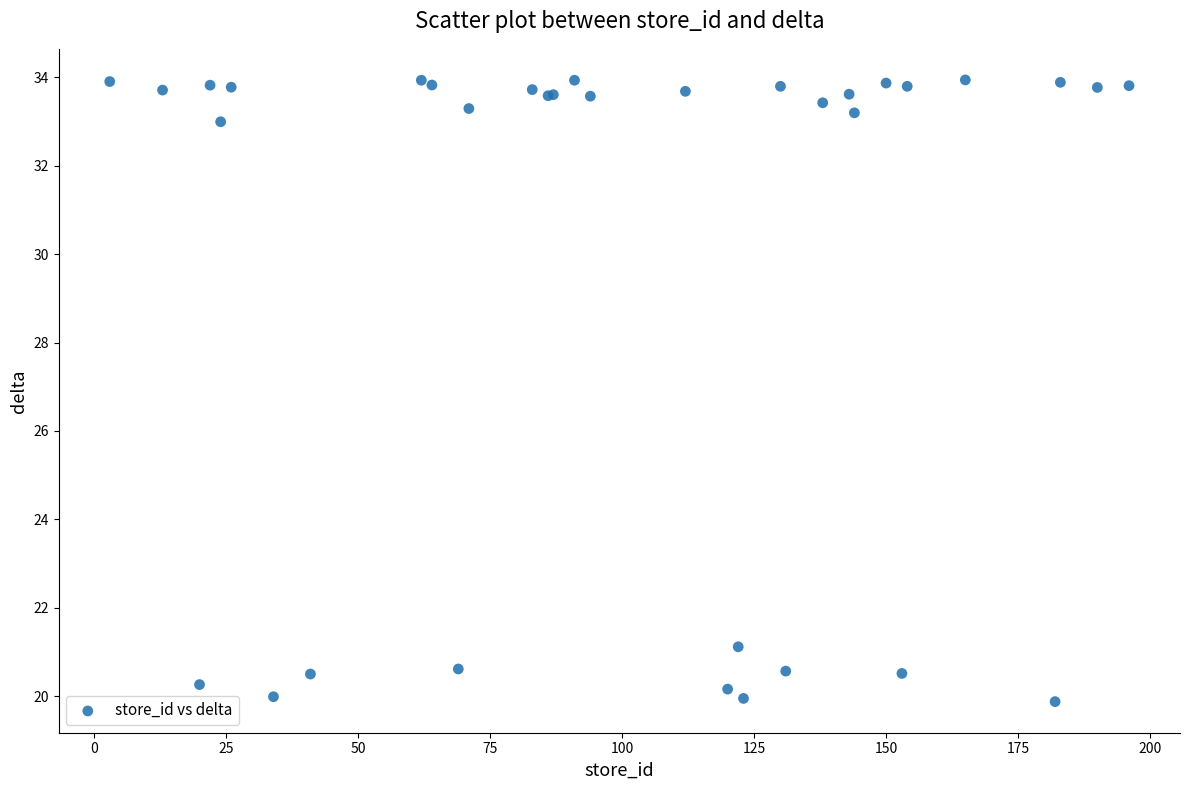

What Y value in the scatter plot is closest to 26?

21.1